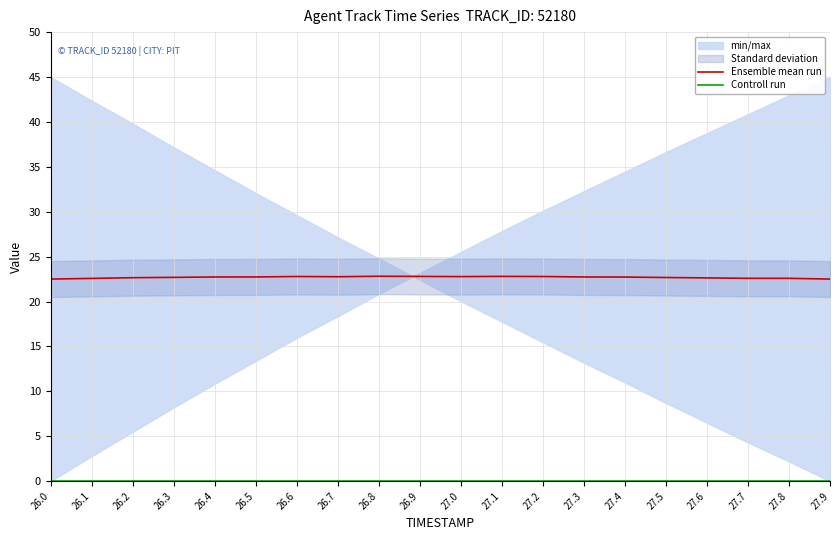

How many lines are shown in the chart?

2